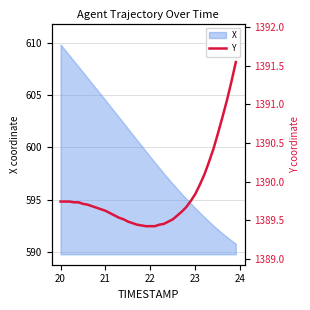

What is the maximum value for X?

609.8